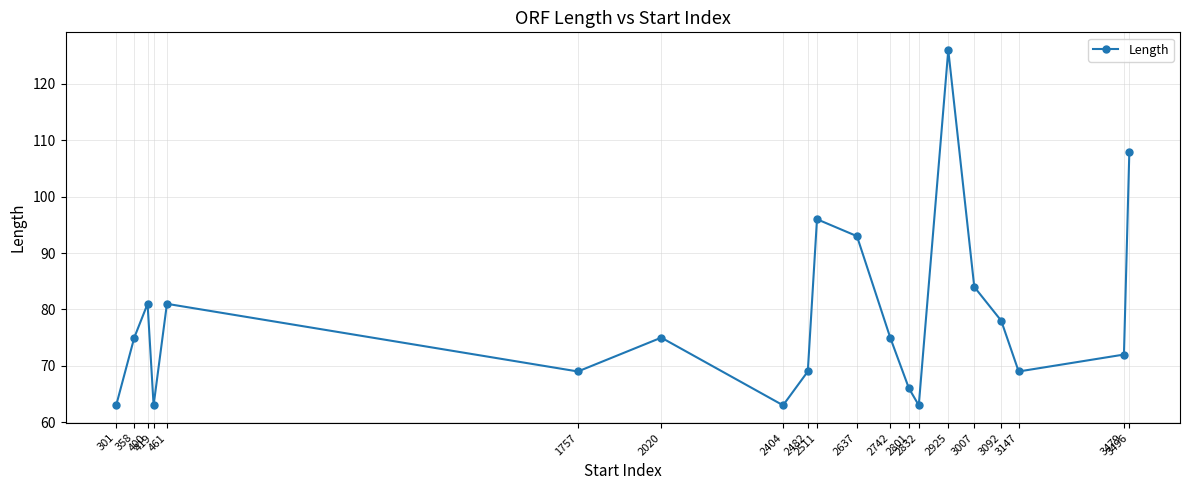

Is this an area chart (filled region under the line)?

No